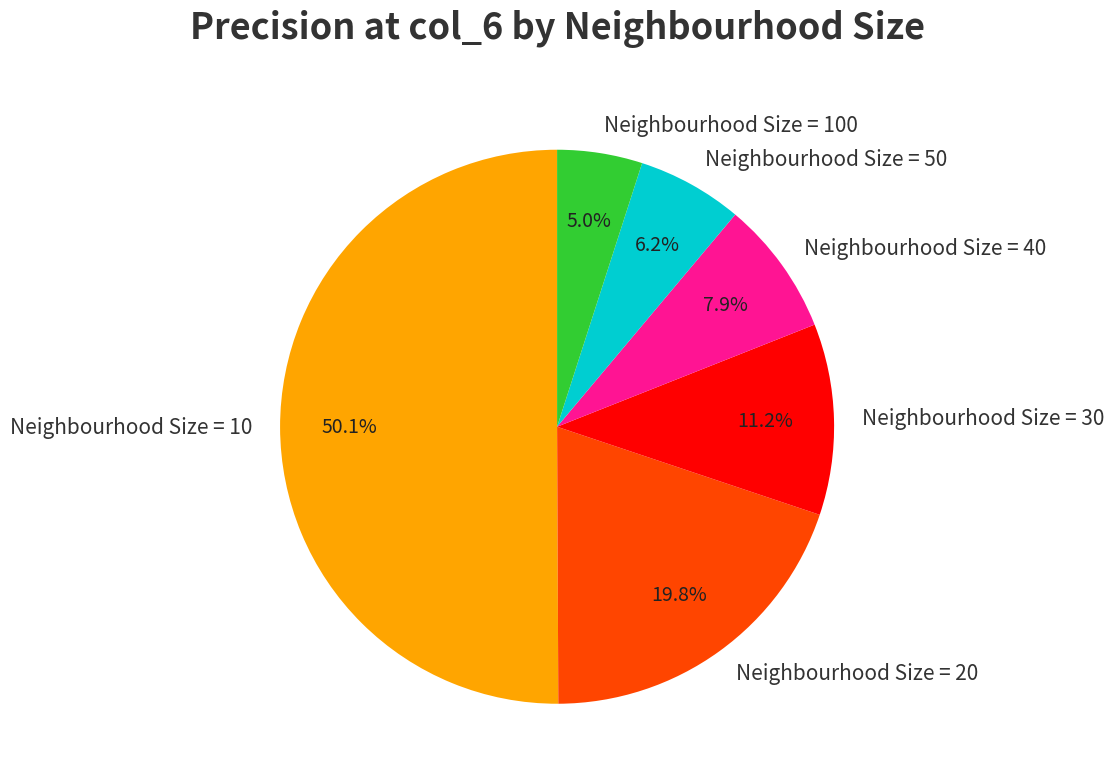

What is the smallest slice in the pie chart?

Neighbourhood Size = 100